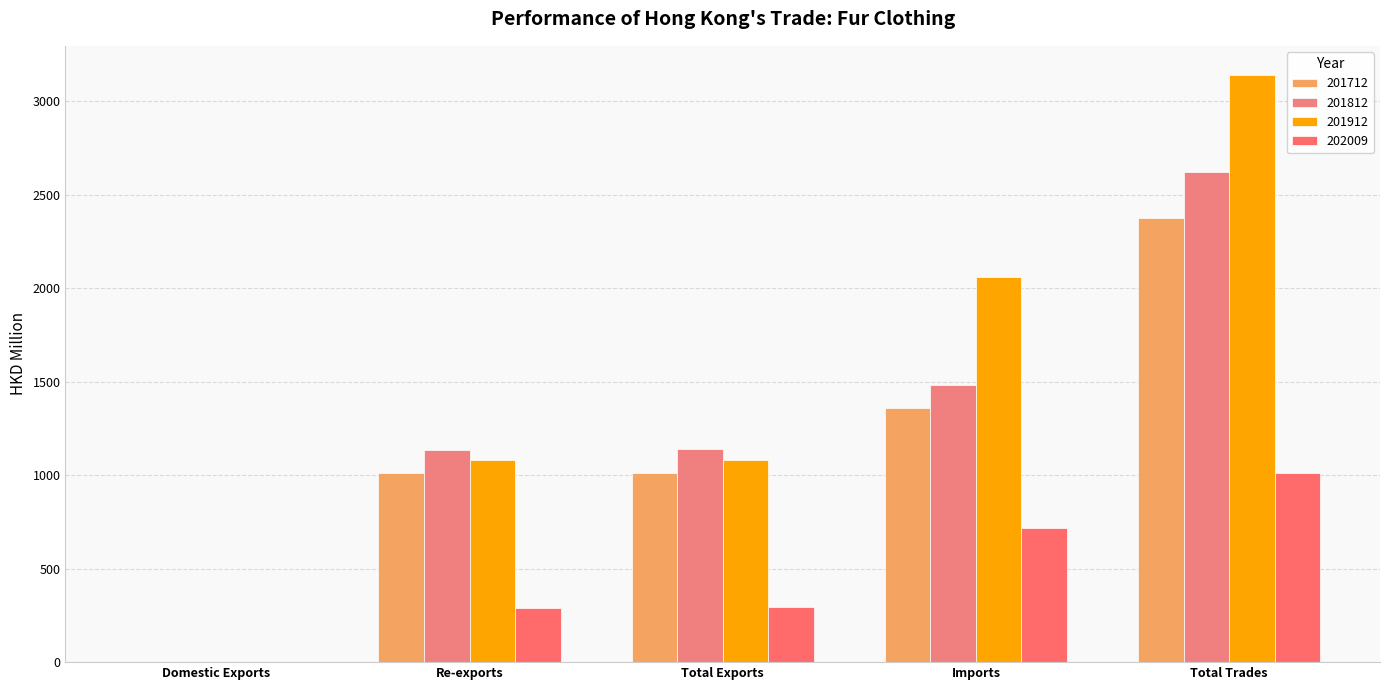

Are the bars horizontal?

No